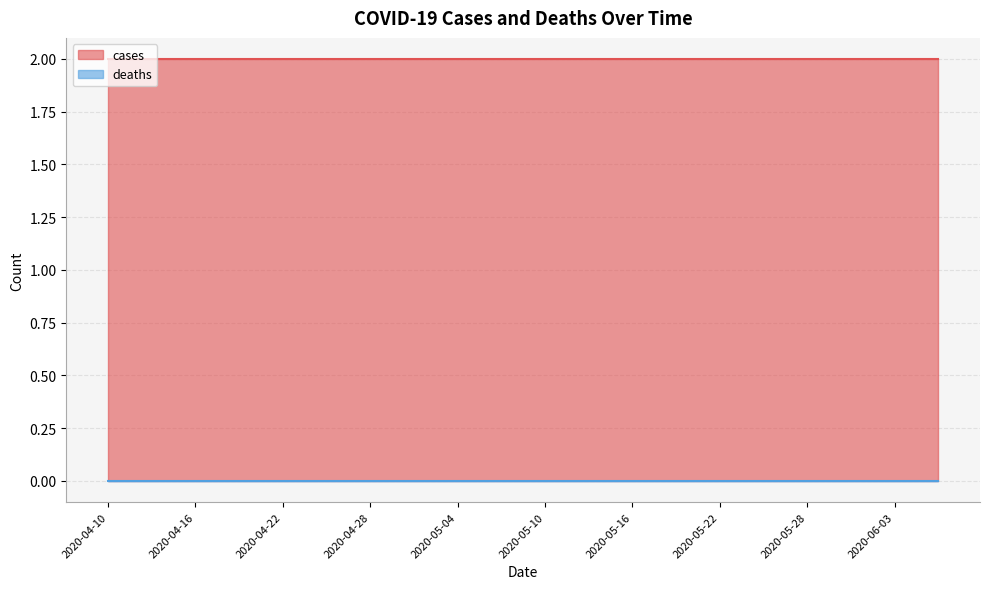

Which category has the lowest value across all series?

2020-04-10